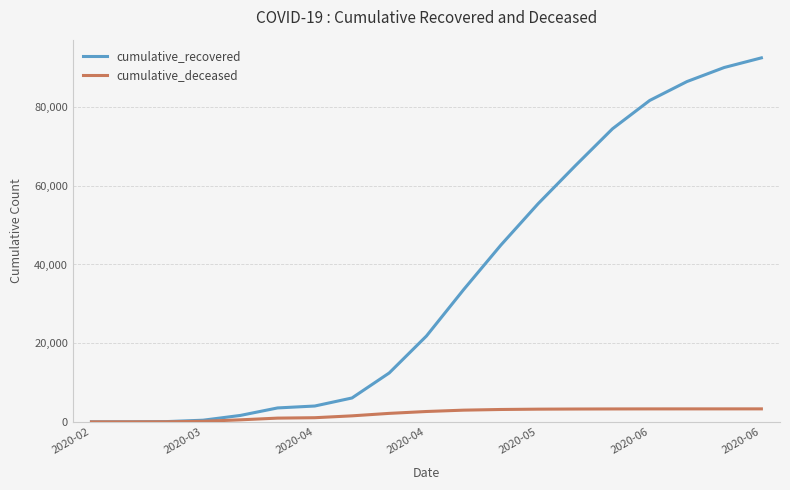

Which series has the largest total across all categories?

cumulative_recovered